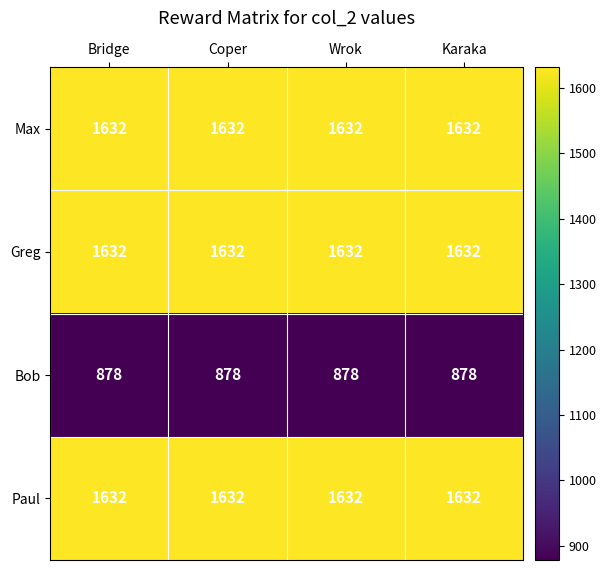

What is the sum of all Paul values?

6528